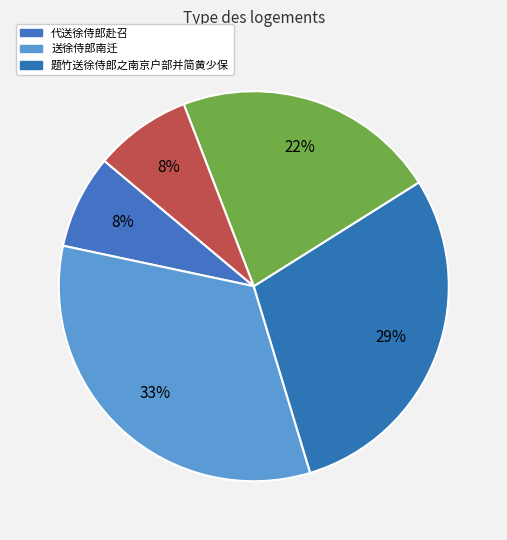

How many slices are in this pie chart?

5